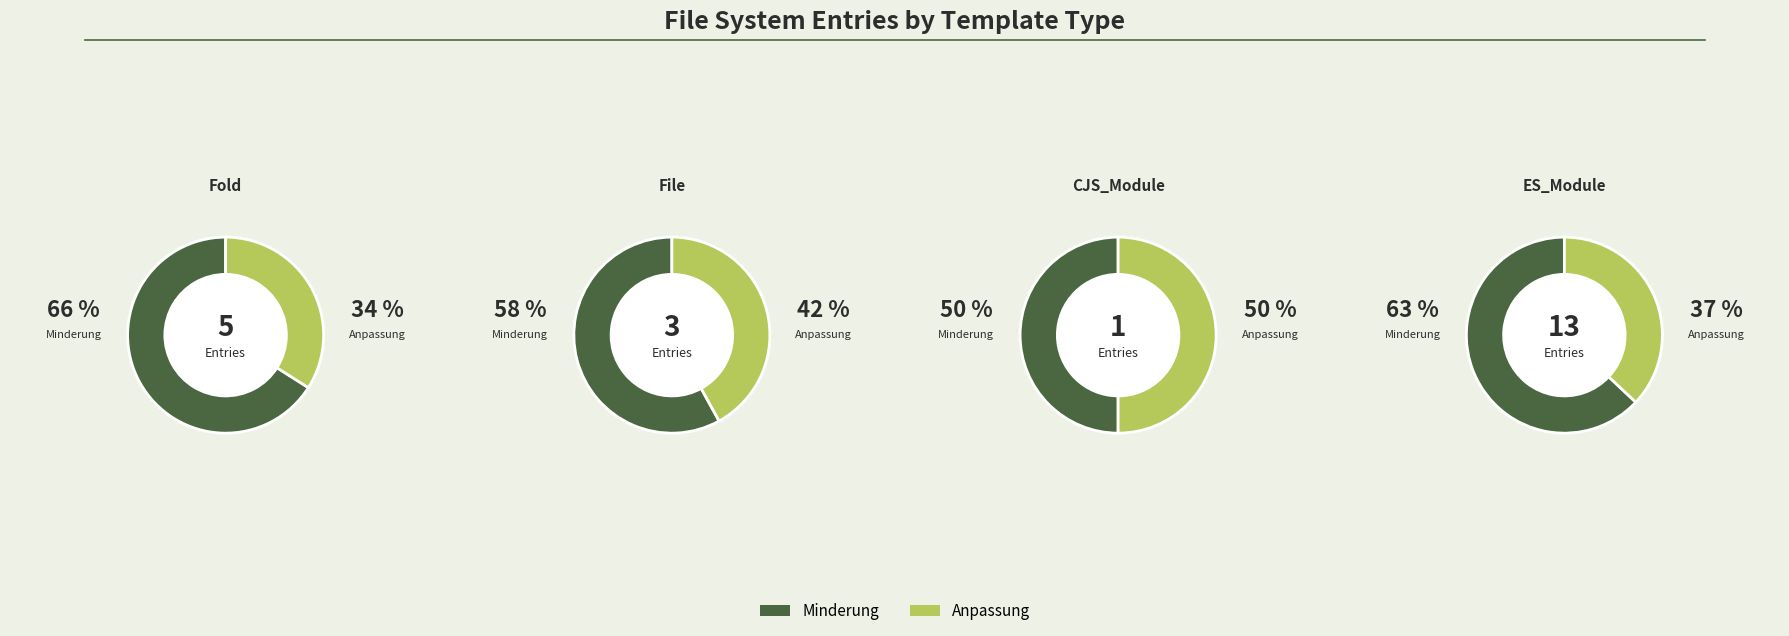

True or false: d accounts for 3% of the total.

False